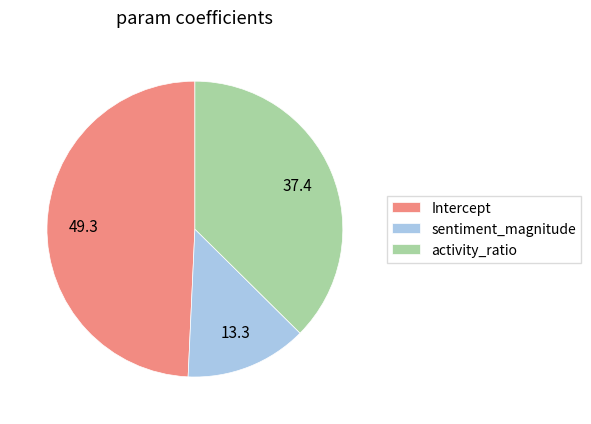

How many slices are in this pie chart?

3